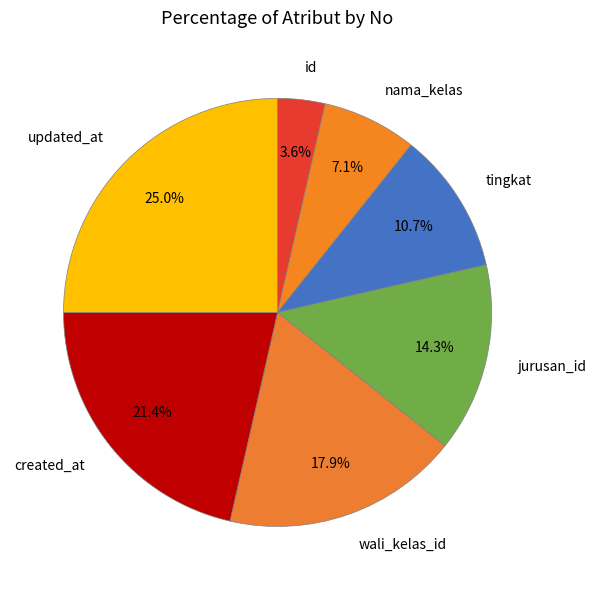

Is there a majority slice in this chart?

No